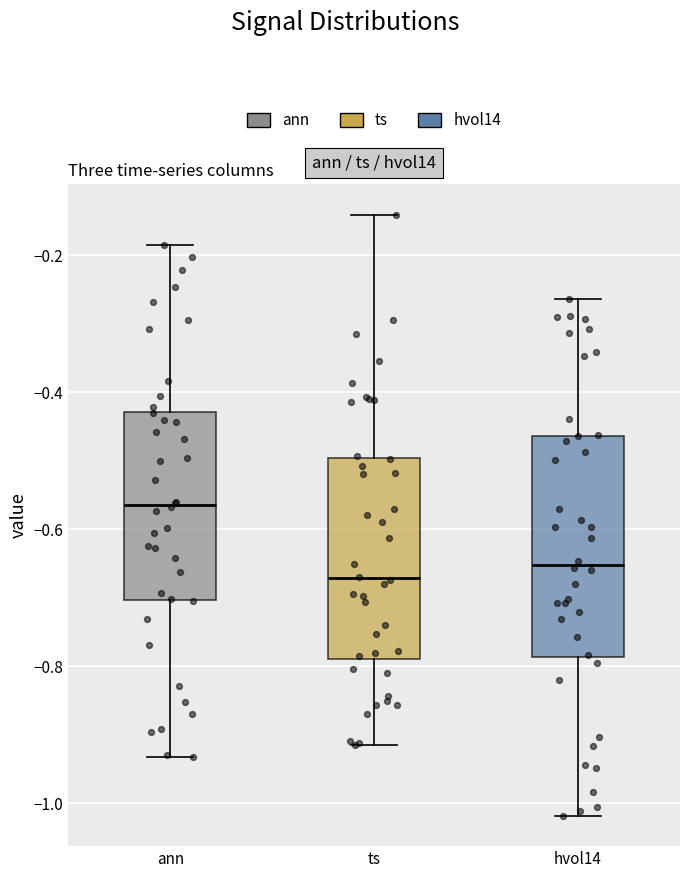

Where is the upper edge of the box for ts on the y-axis? The values are not printed on the chart, so give them approximately, as read against the axis.

-0.50